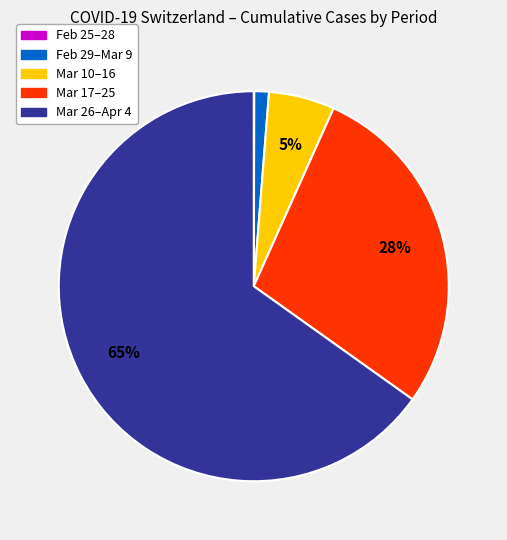

To the nearest percent, what is the average slice percentage?

20%